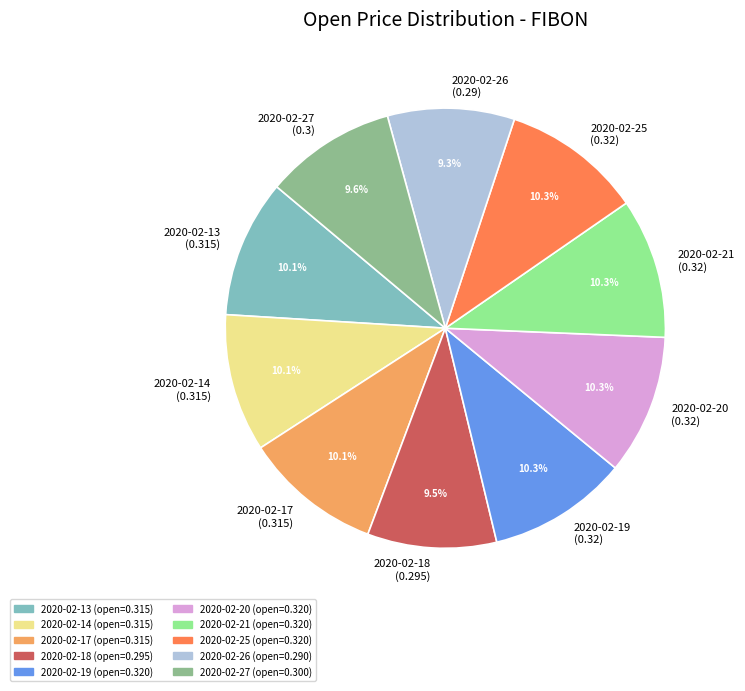

Count the number of slices in the pie.

10